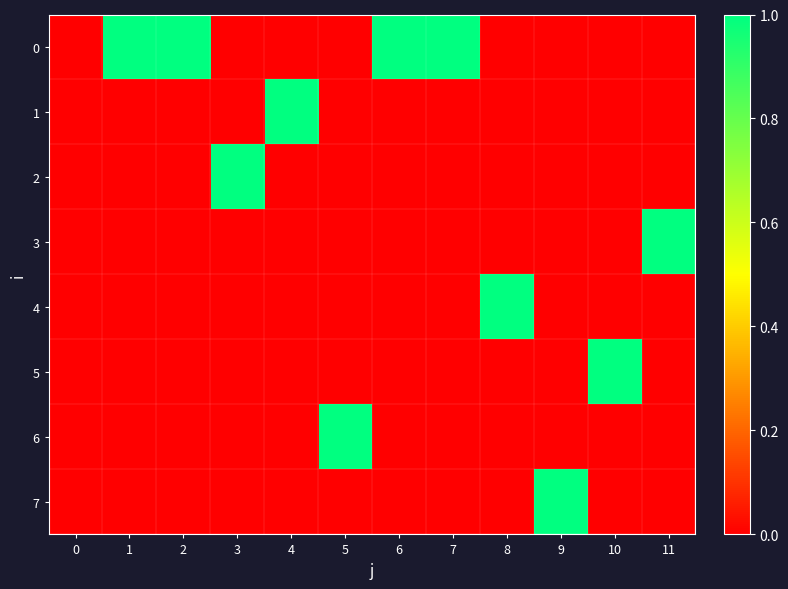

How many data points does each series have?

12